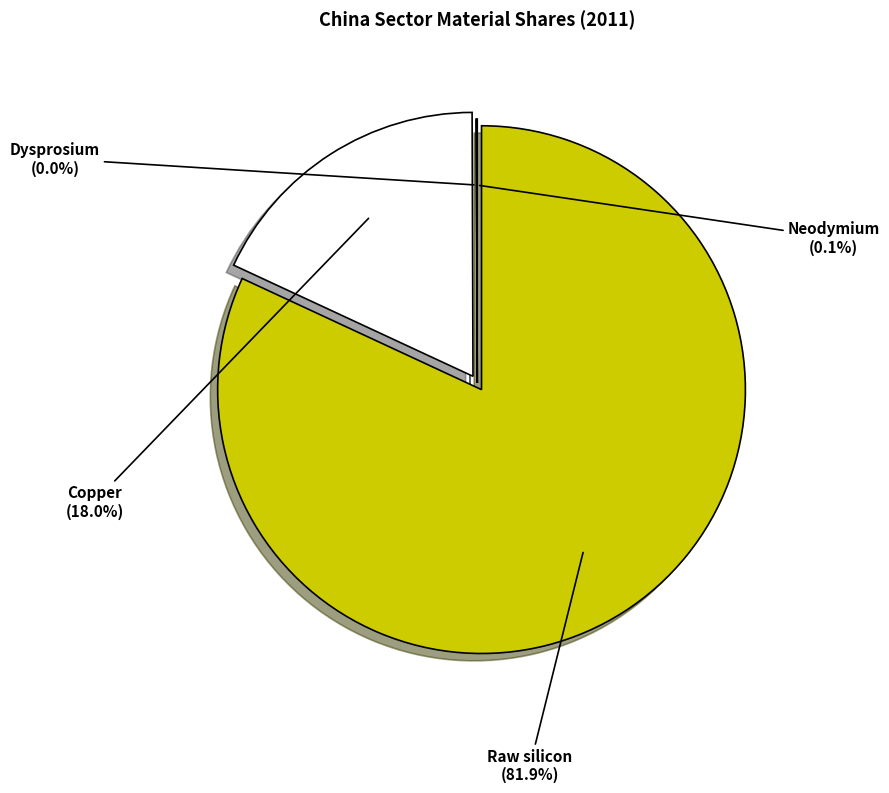

Rank the categories by value from lowest to highest.

Dysprosium, Neodymium, Copper, Raw silicon